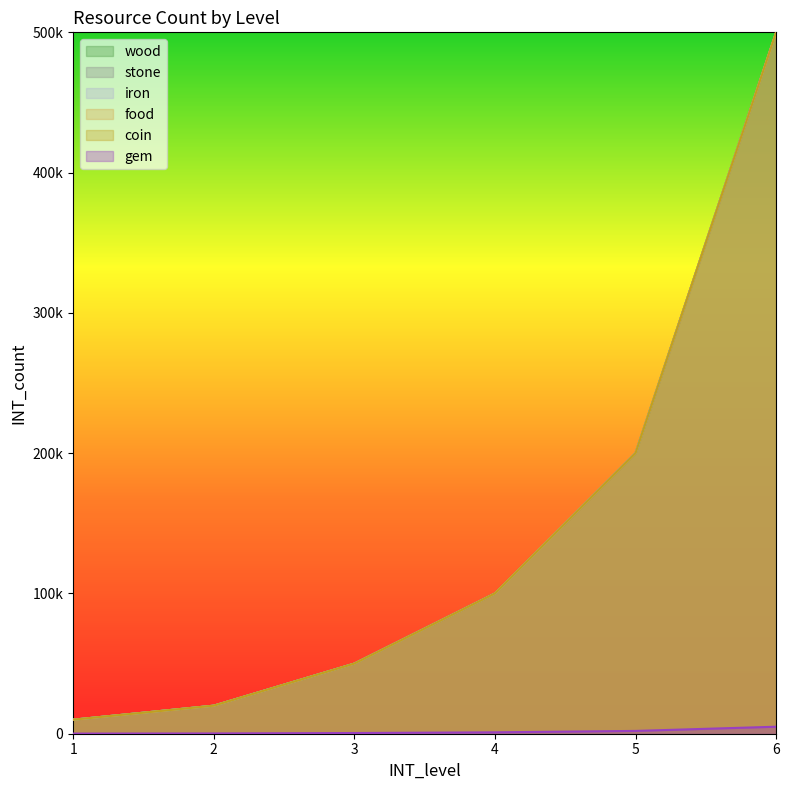

What is the value of the stone point at the 3rd from the left?

50000